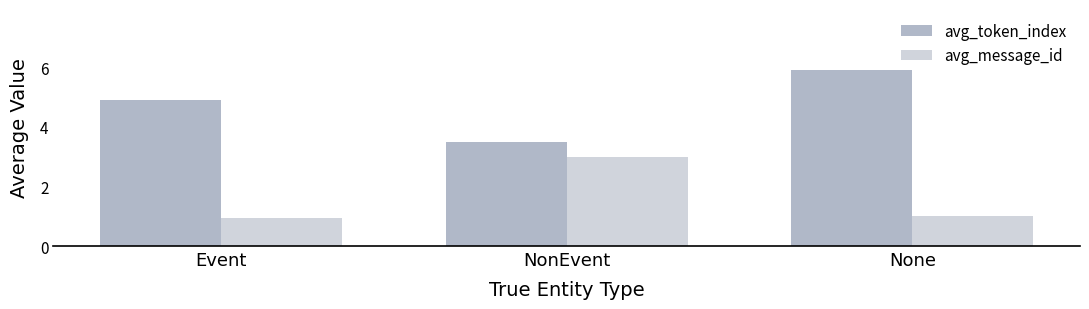

Are the bars grouped side by side (vs. stacked)?

Yes